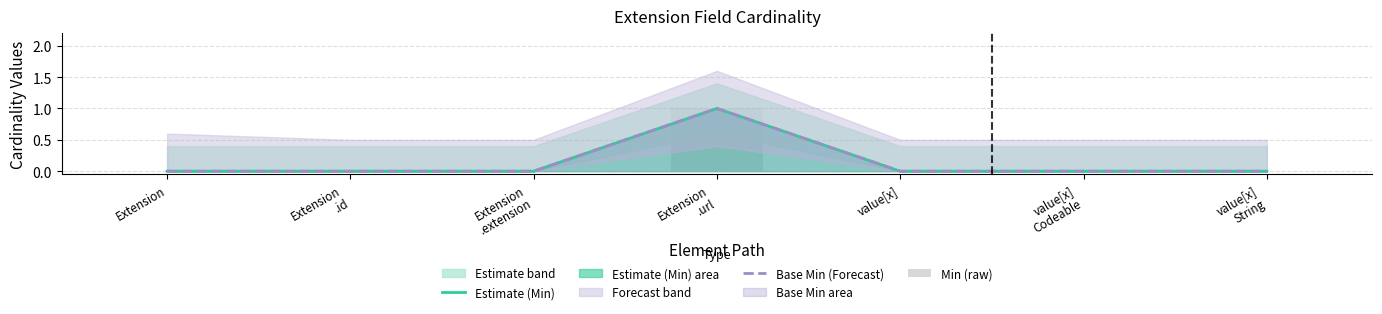

Reading left to right, list all the values displayed in this chart.

Estimate (Min): 0	0	0	1	0	0	0
Base Min (Forecast): 0	0	0	1	0	0	0
Min (raw): 0	0	0	1	0	0	0